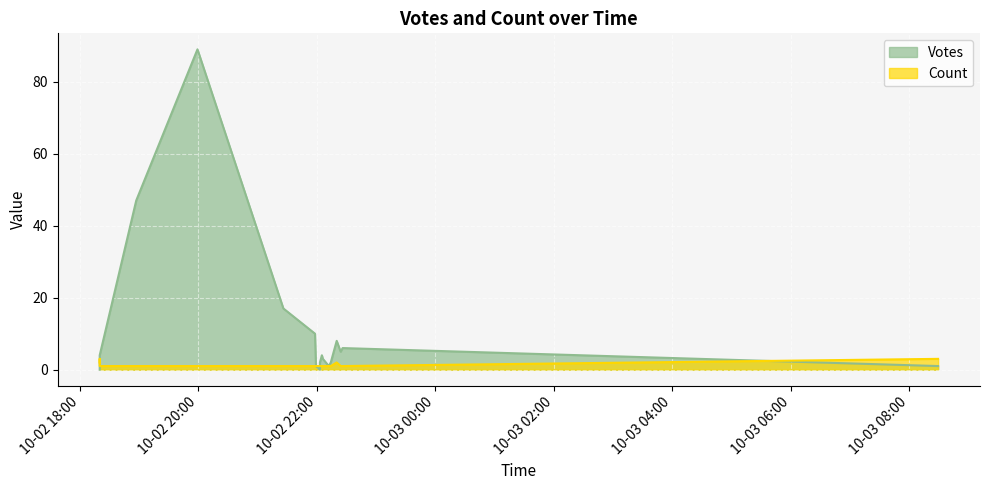

Does the chart display data point markers on the line(s)?

No